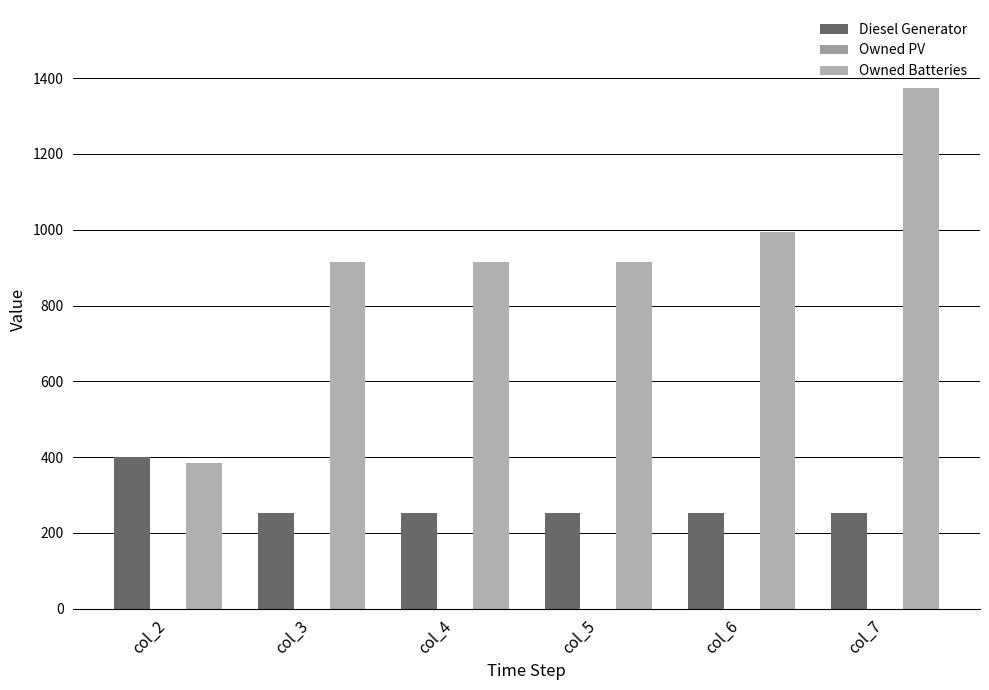

Does the chart contain any negative values?

No